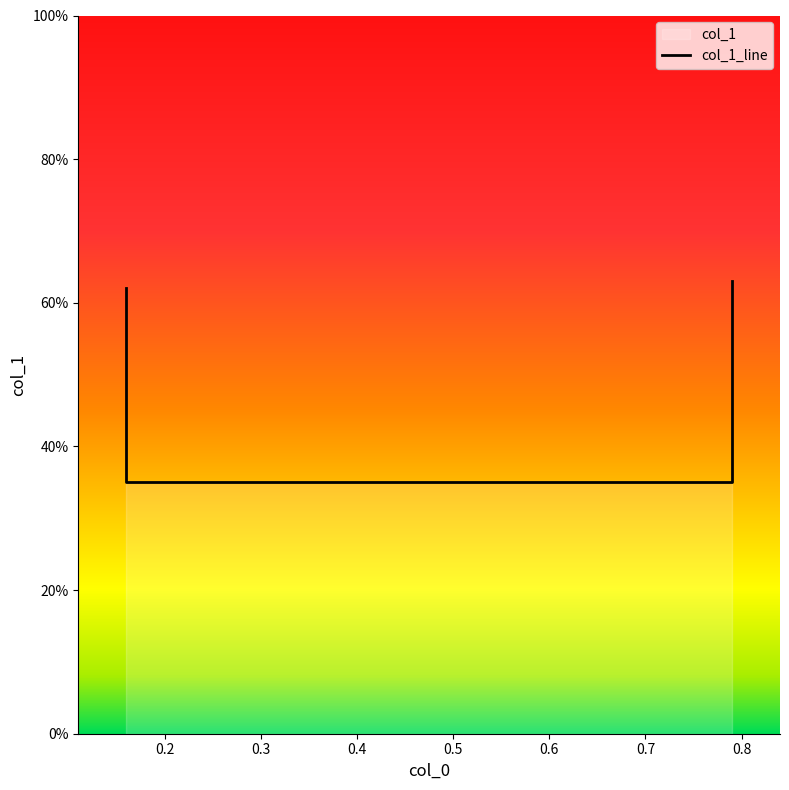

Reading right to left, transcribe all the data shown in this chart.

0.6	0.3	0.3	0.6